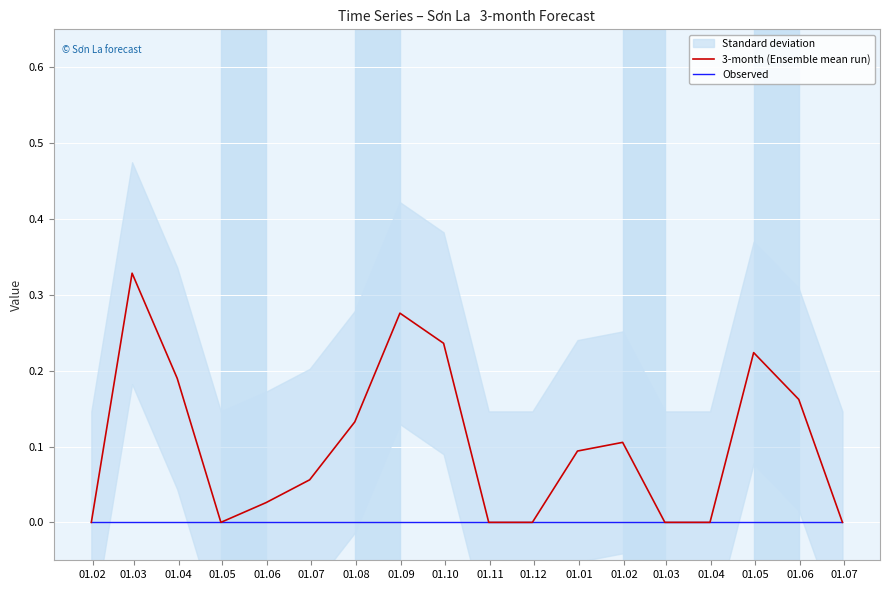

True or false: Observed and 3-month (Ensemble mean run) cross at least once.

False